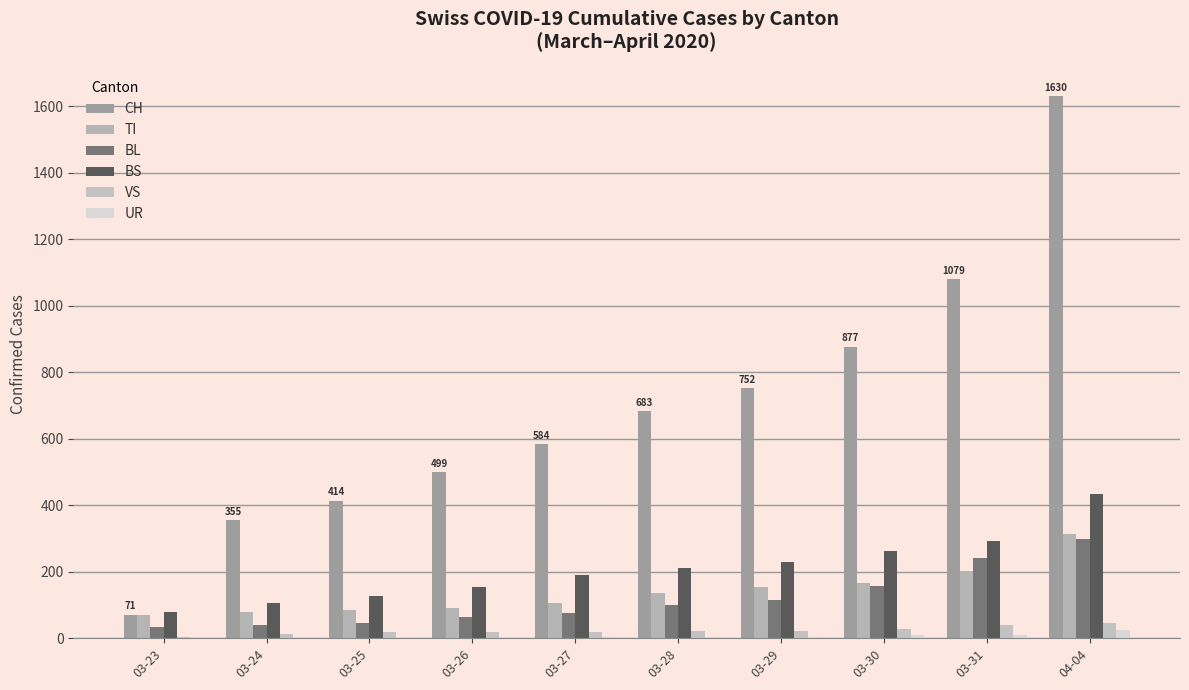

At 03-27, list the series in order from largest to smallest.

CH, BS, TI, BL, VS, UR